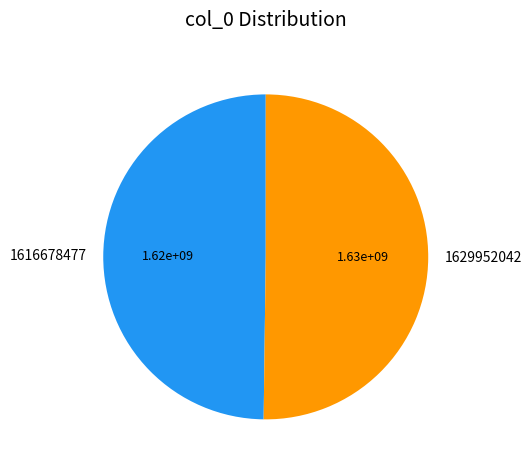

True or false: 1629952042 accounts for 40% of the total.

False